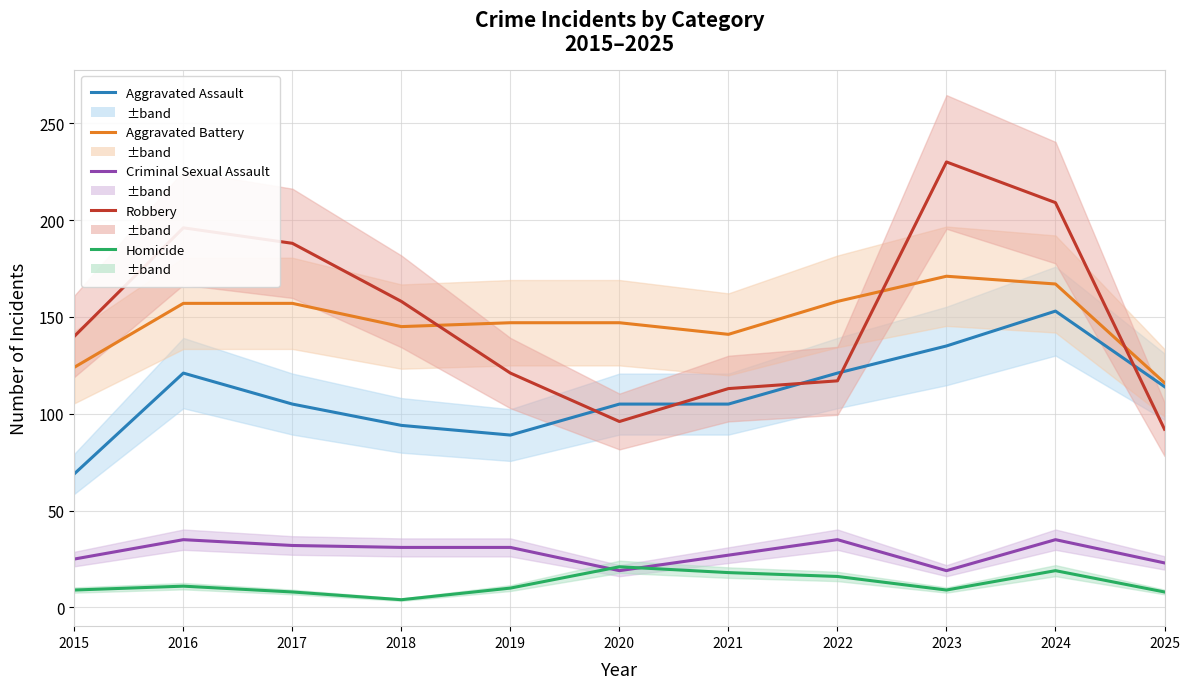

What is the spread (max minus min) of values at 2016?

185